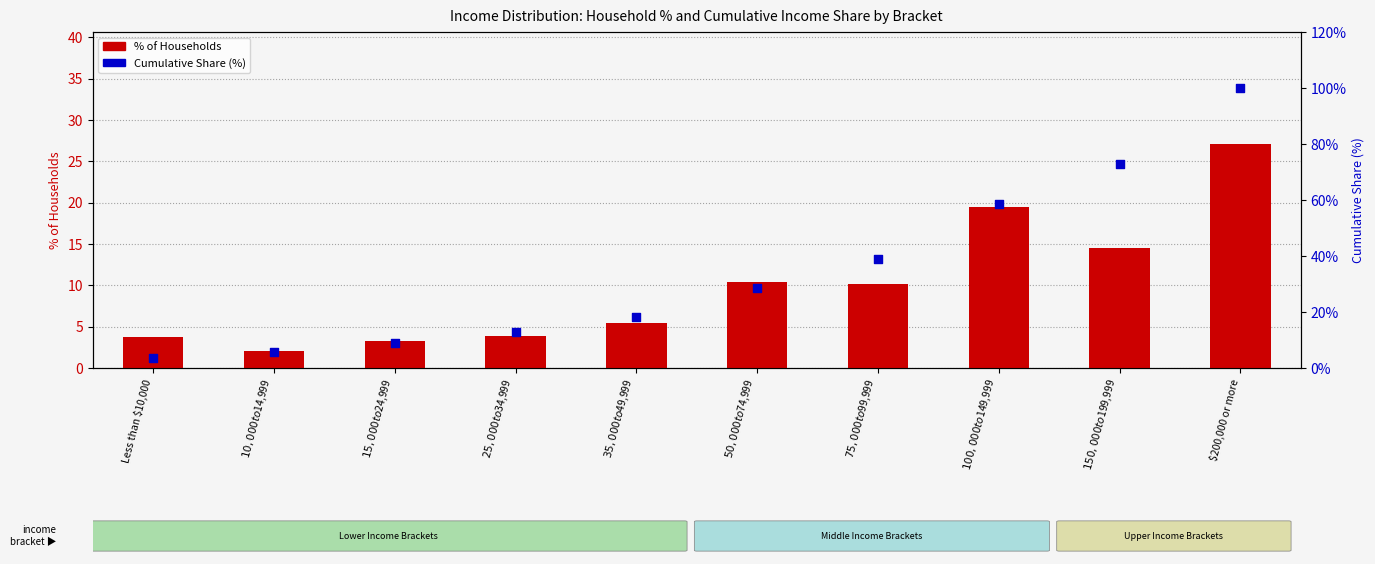

At how many categories does at least one series exceed 19?

5